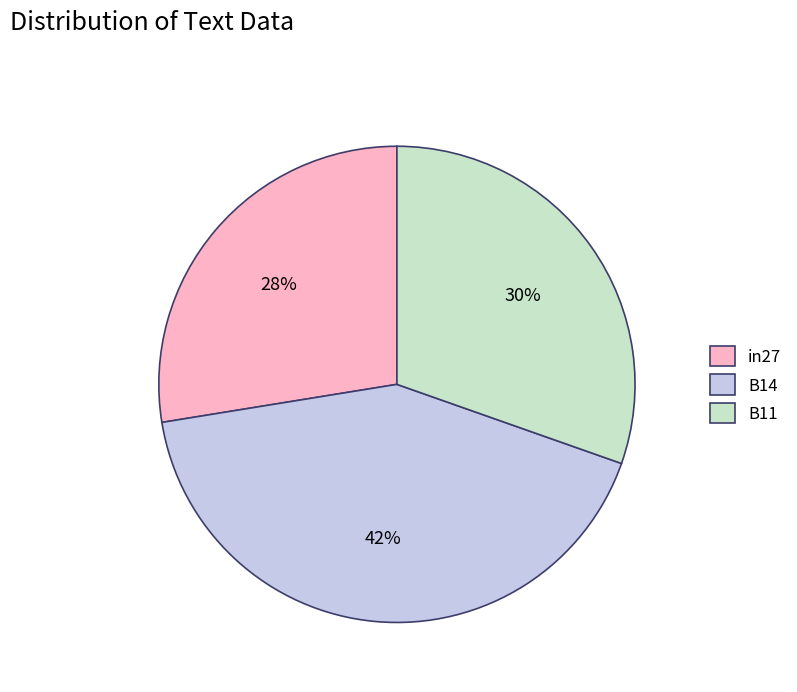

Which slice is the smallest?

in27